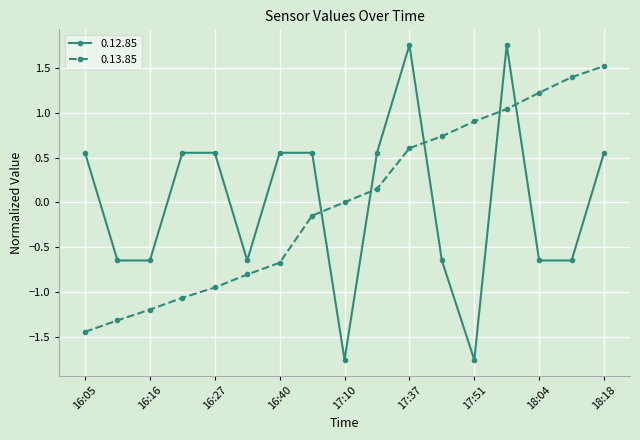

What are all the series names shown in the legend?

0.12.85, 0.13.85